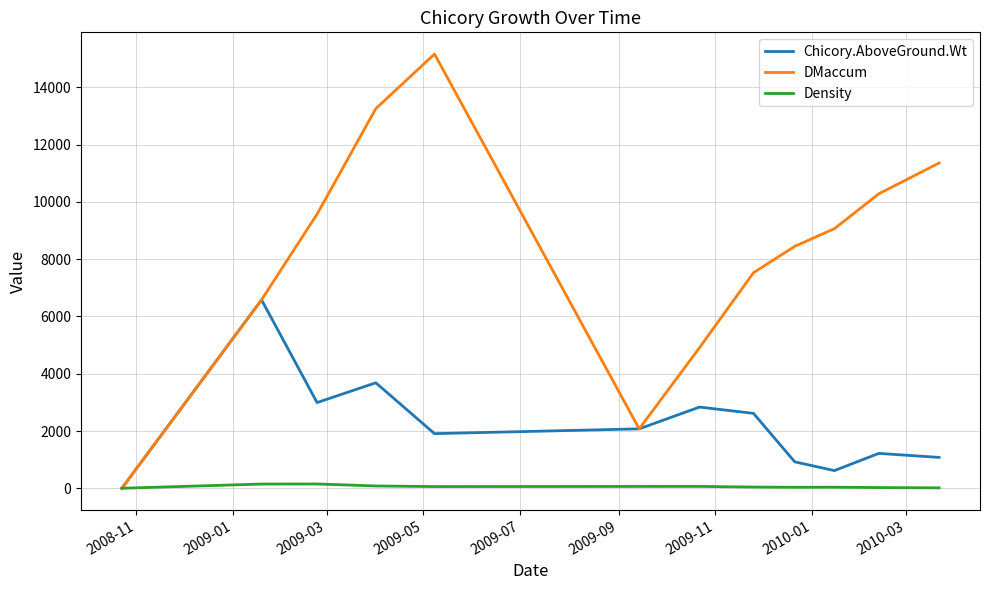

Which series has the largest range (max minus min)?

DMaccum